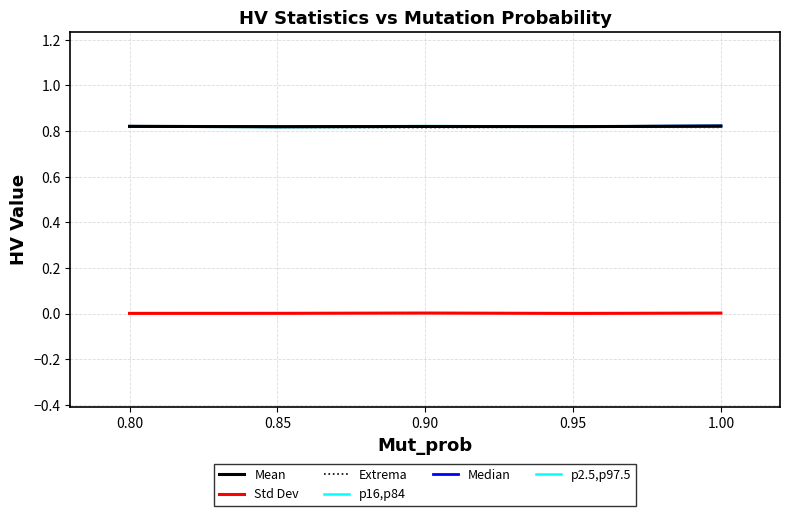

Does the chart have visible grid lines?

Yes